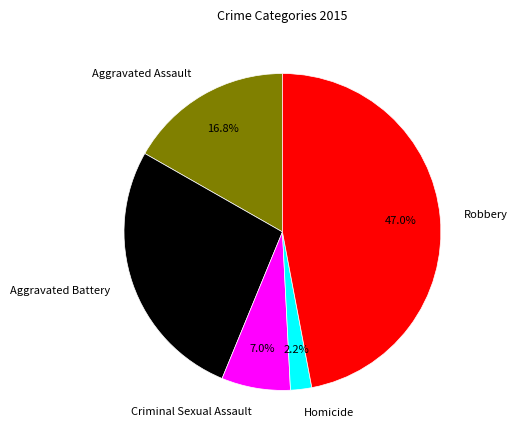

How many slices are in this pie chart?

5